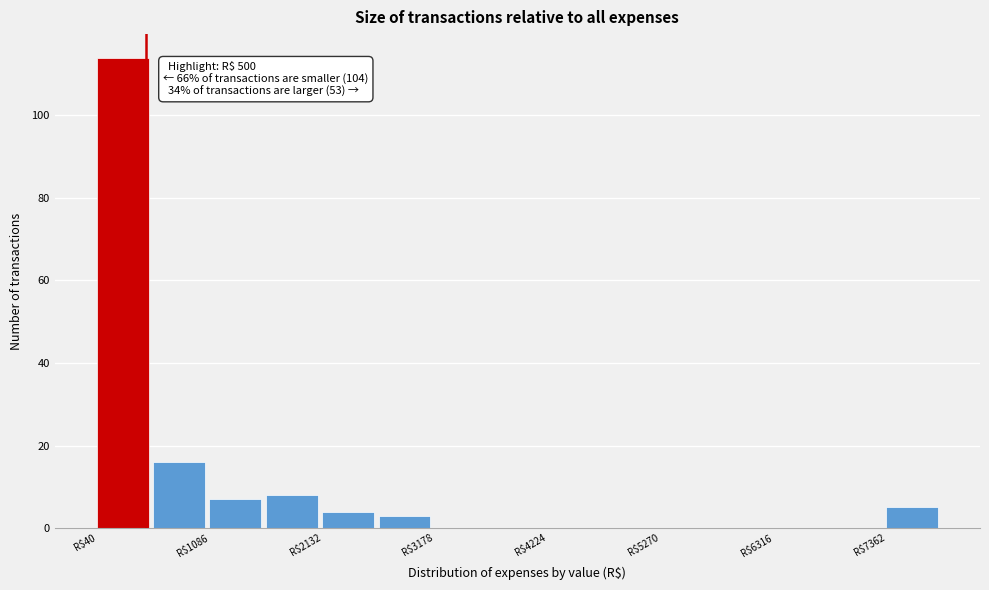

Around what value on the x-axis is the tallest bar? Give the approximate position of its centre, as read against the axis.

200